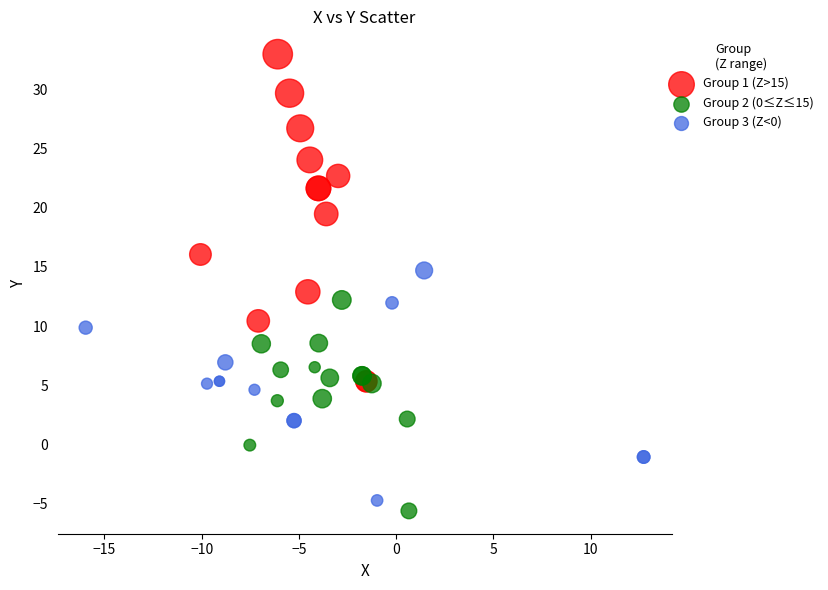

Which series contains the highest Y value?

Group 1 (Z>15)